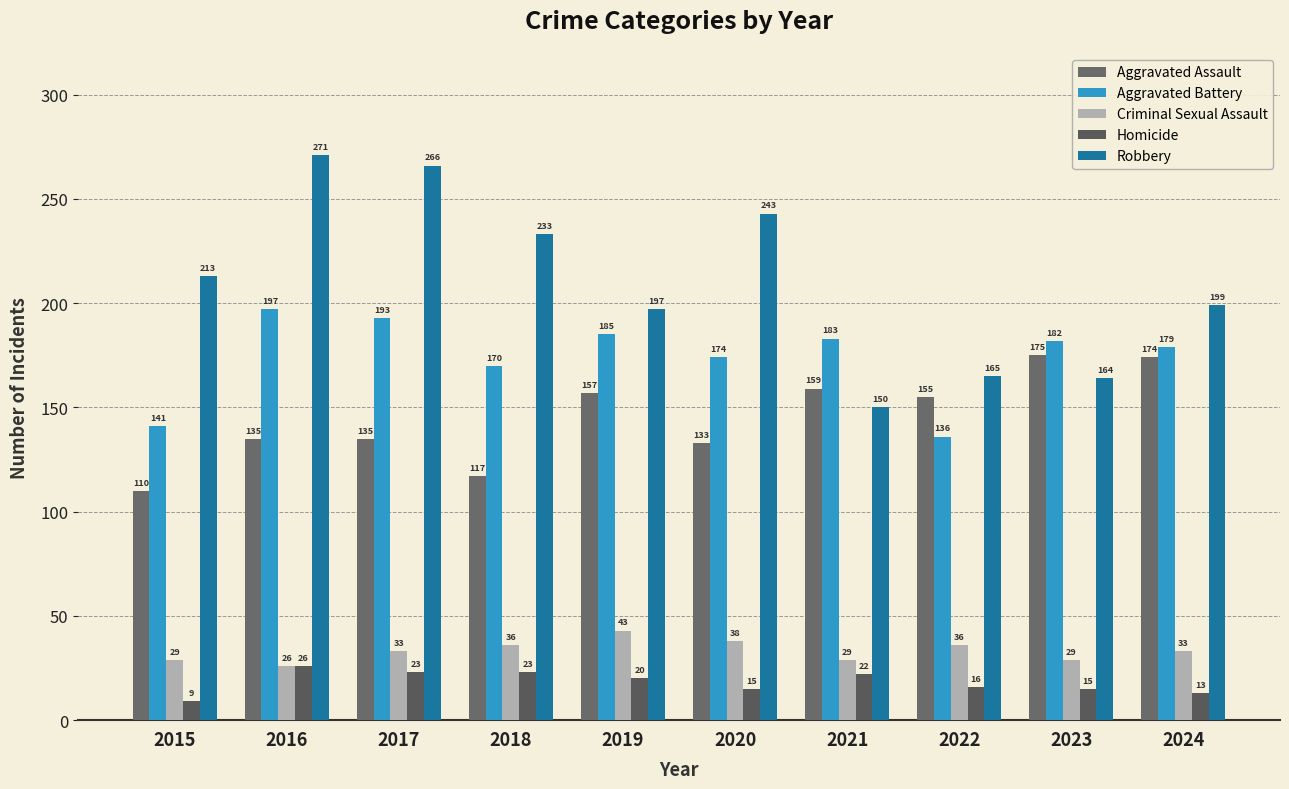

Is the value of Homicide at 2021 greater than the value of Aggravated Battery at 2020?

No